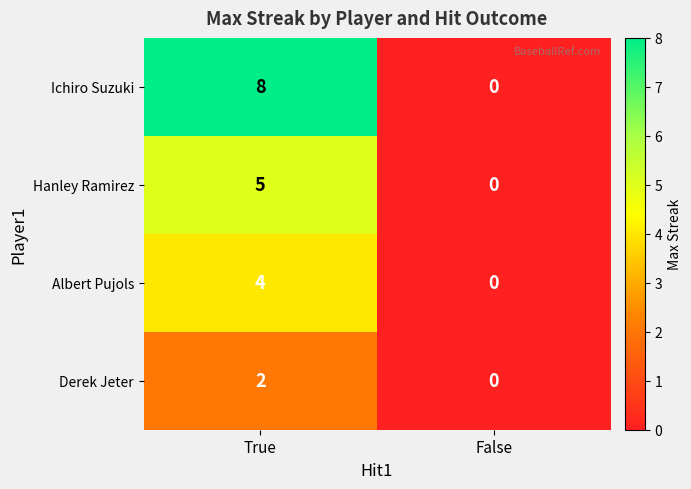

Which series has the widest spread of values?

Ichiro Suzuki